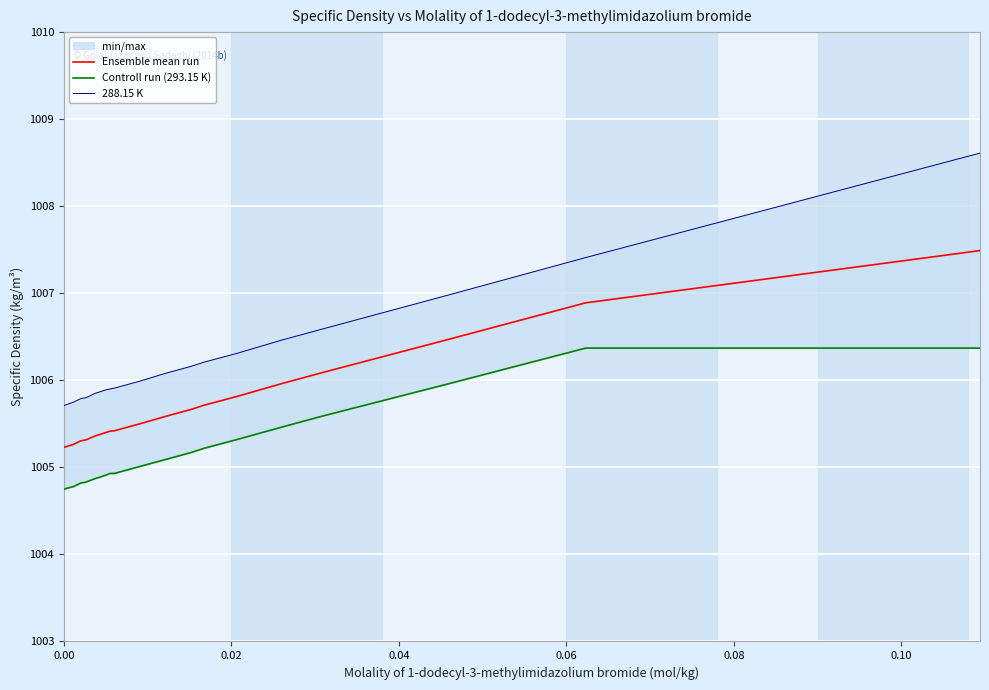

What is the lowest value of the Ensemble mean run series?

1005.2